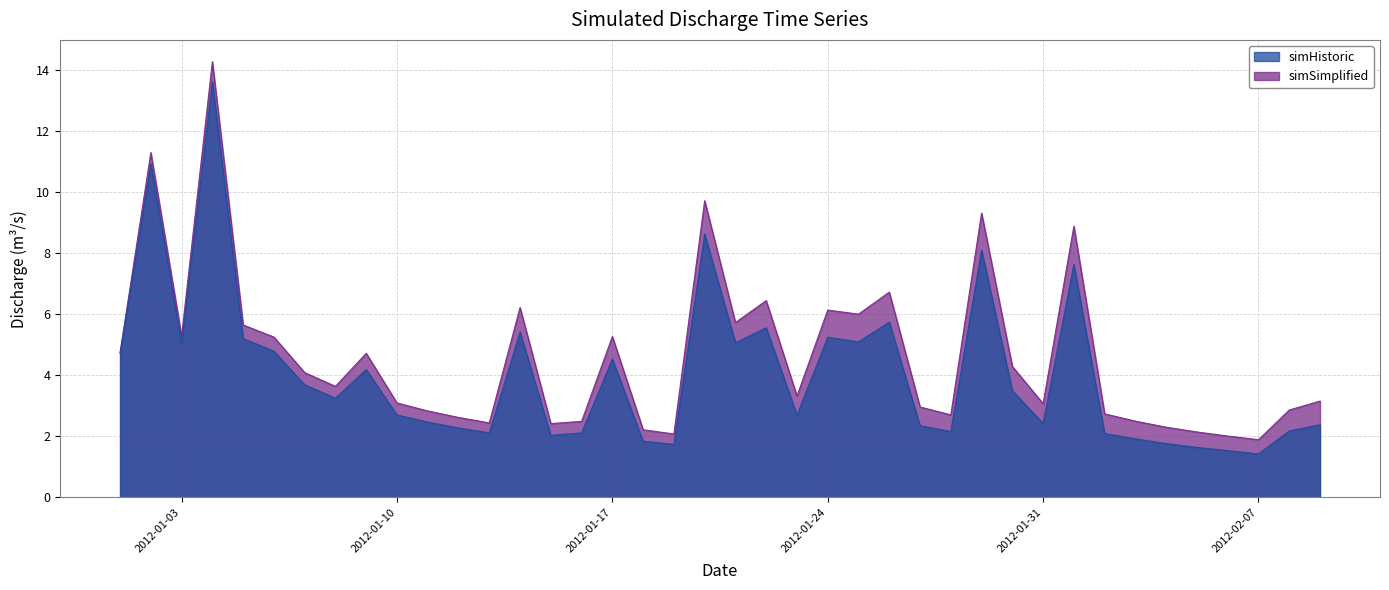

True or false: simSimplified has more than 2 interior local peaks.

True